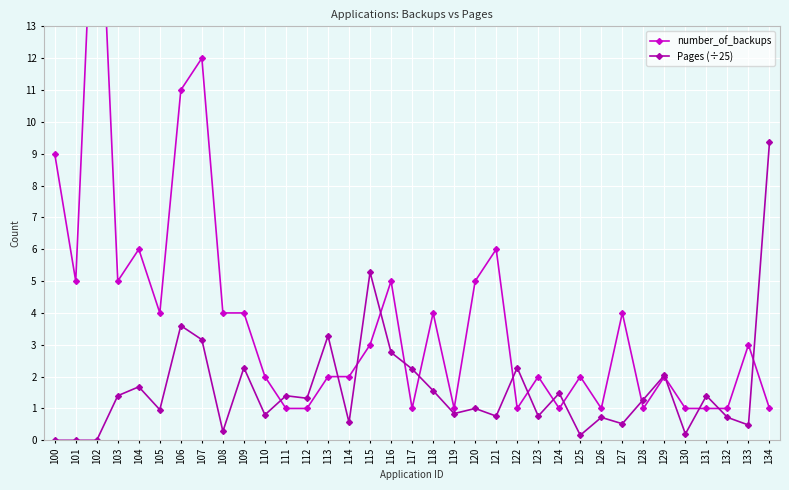

Rank the series by their average value, from highest to lowest.

number_of_backups, Pages (÷25)